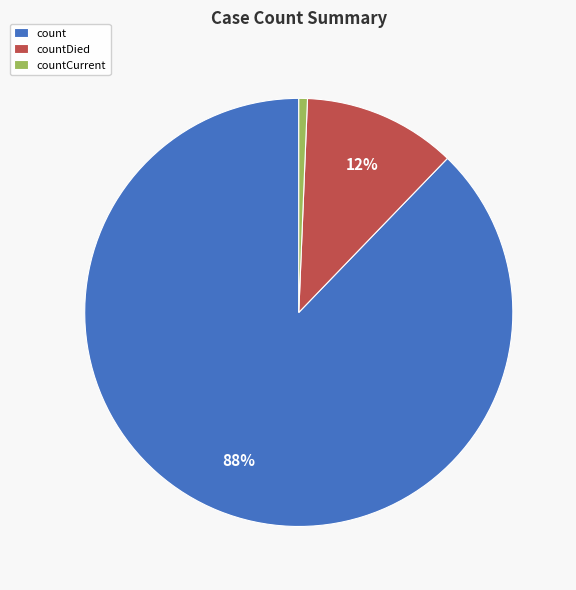

Which category accounts for the majority?

count